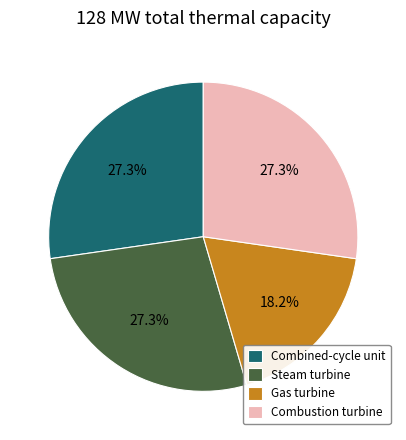

Which has a higher value, Combined-cycle unit or Gas turbine?

Combined-cycle unit